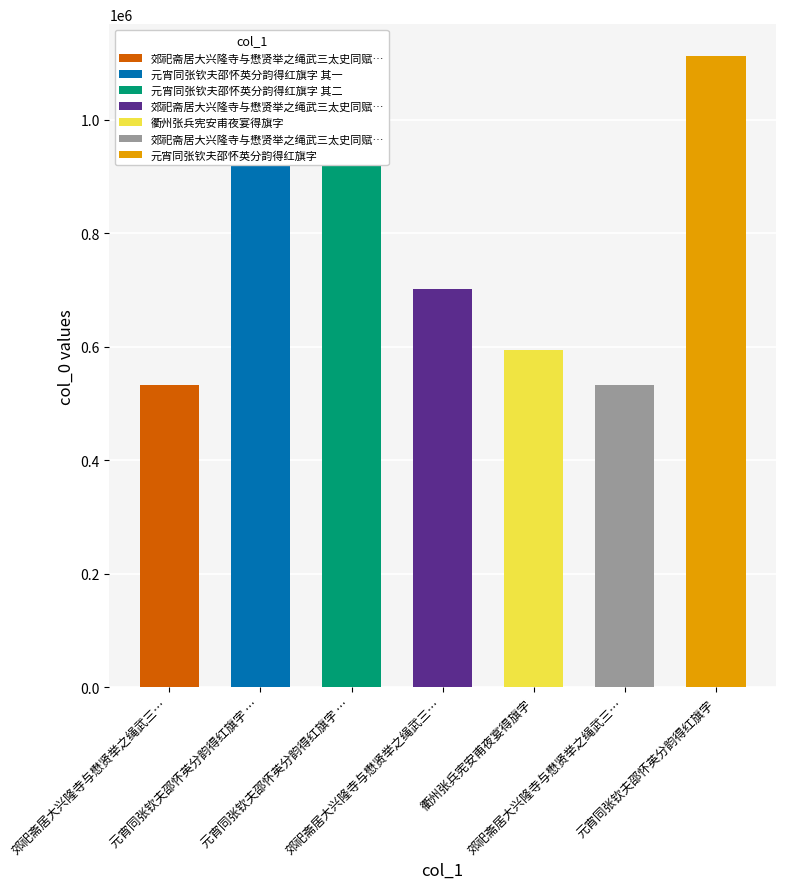

At which category does the chart reach its peak across all series?

元宵同张钦夫邵怀英分韵得红旗字